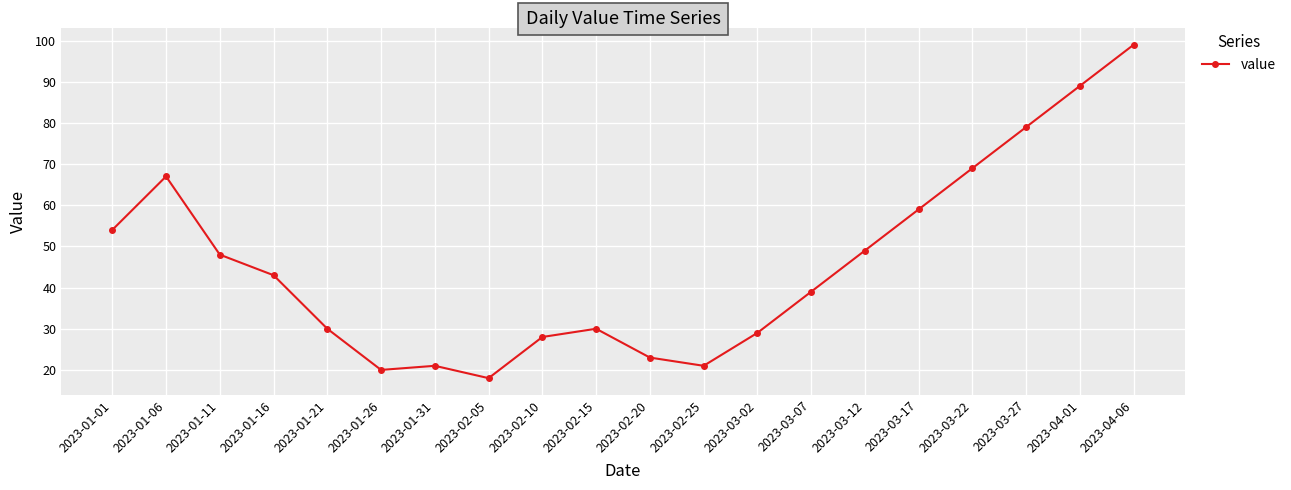

Which label corresponds to the largest value in the chart?

2023-04-06